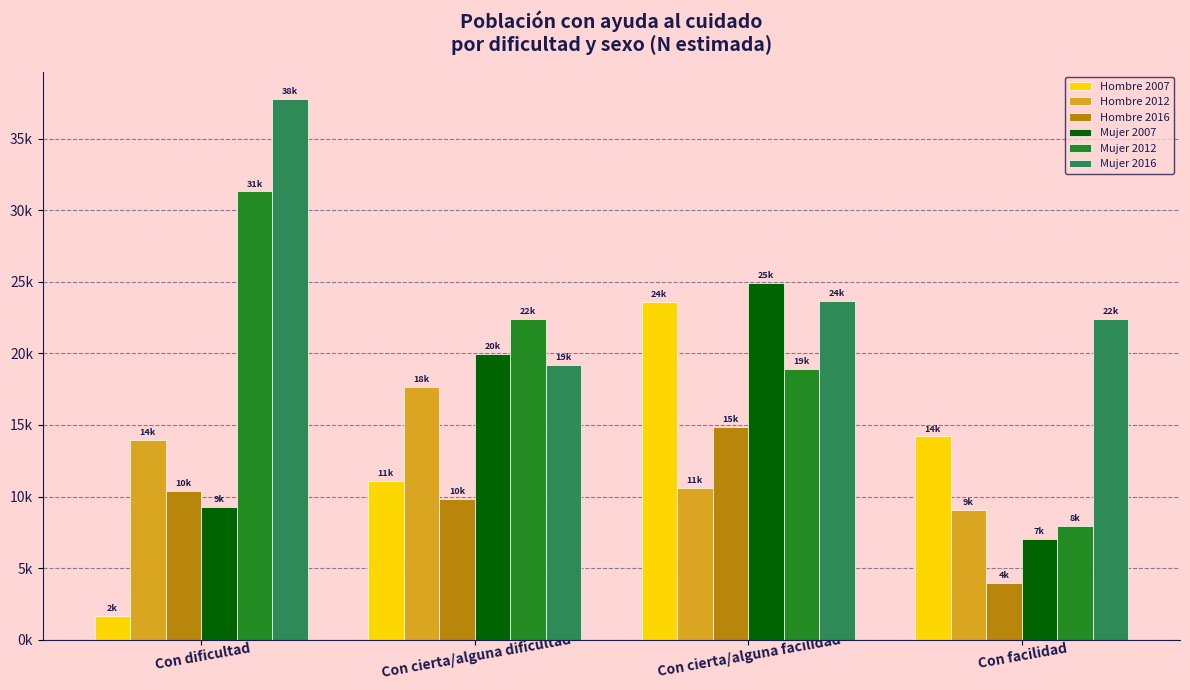

Which series has the largest range (max minus min)?

Mujer 2012